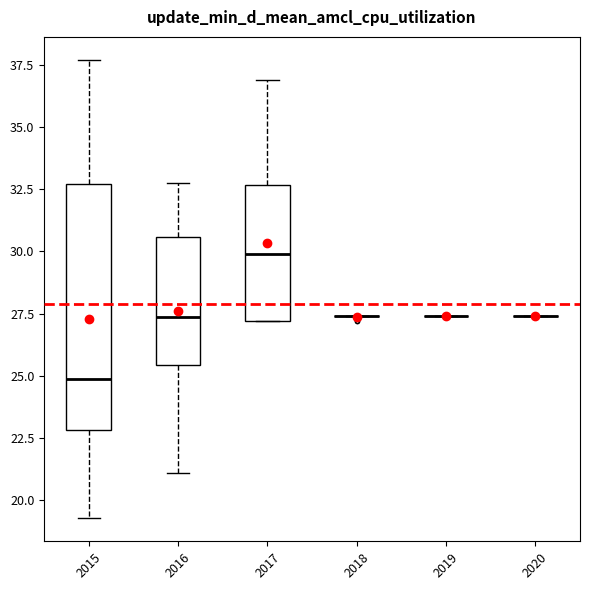

Comparing the boxes themselves (not the whiskers), which one is the tallest?

2015